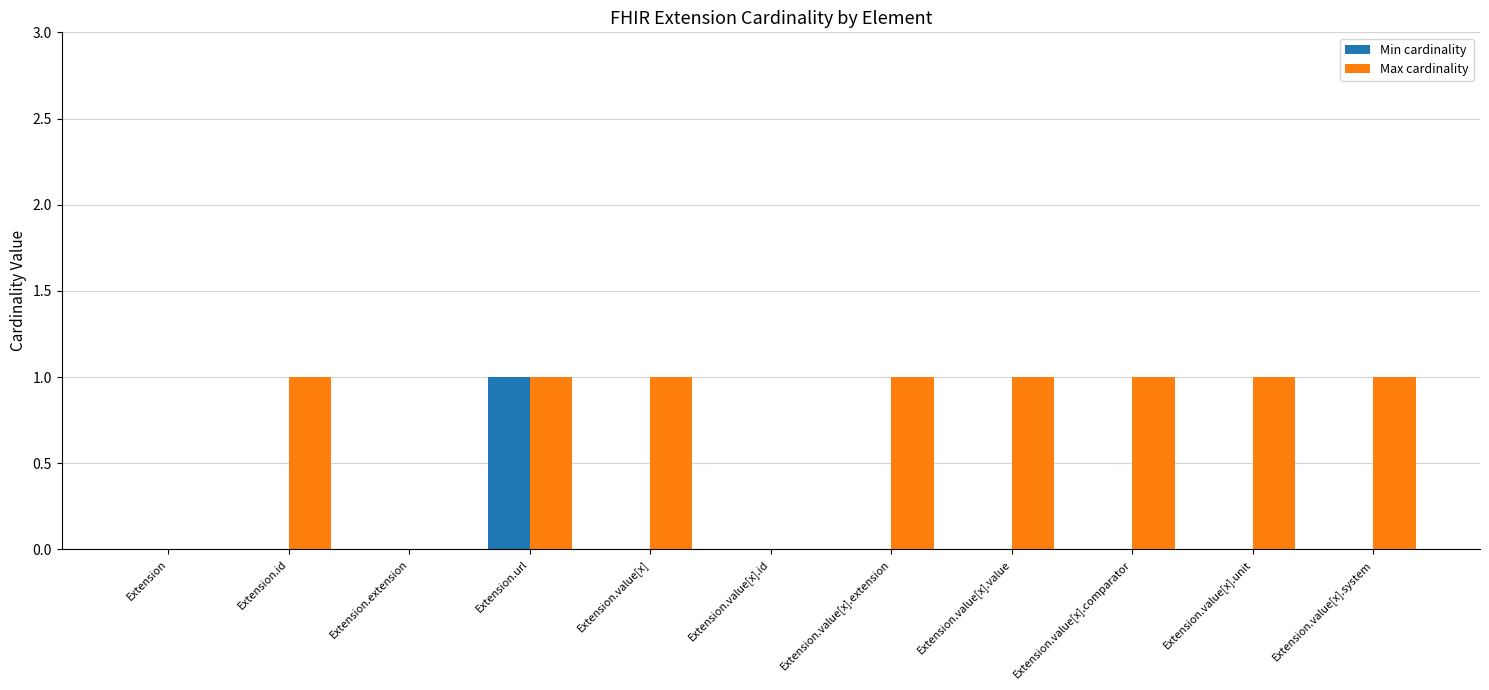

Reading left to right, transcribe all the data shown in this chart.

Min cardinality: 0	0	0	1	0	0	0	0	0	0	0
Max cardinality: 0	1	0	1	1	0	1	1	1	1	1